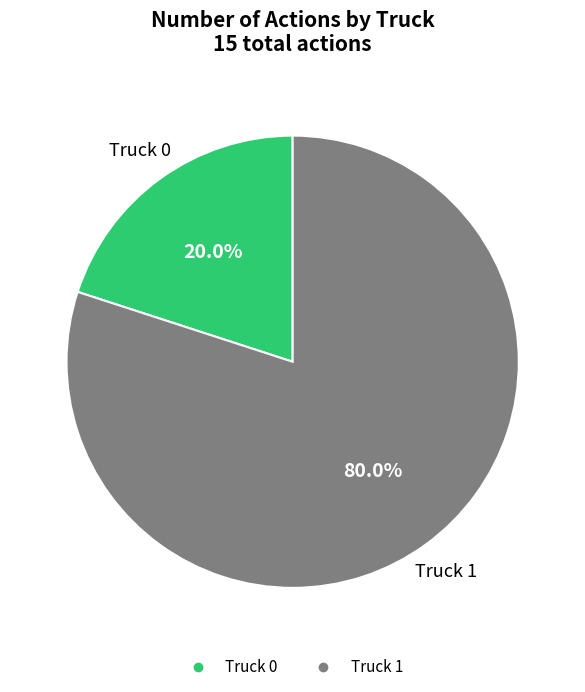

To the nearest percent, what is the average slice percentage?

50%